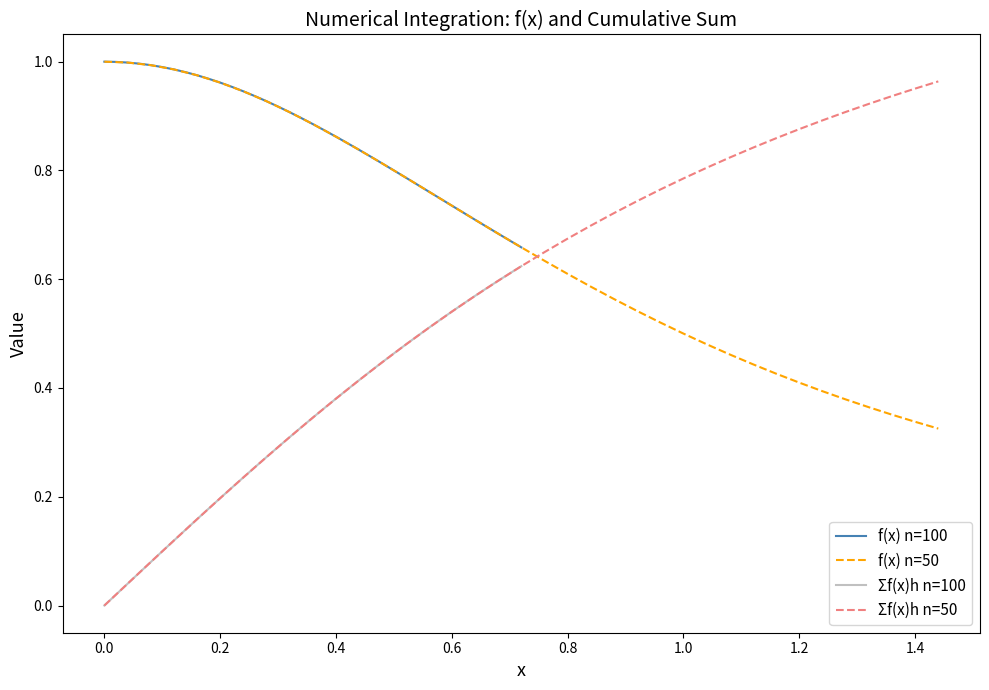

Is it true that f(x) n=100 equals 1.0 at 0.0?

True